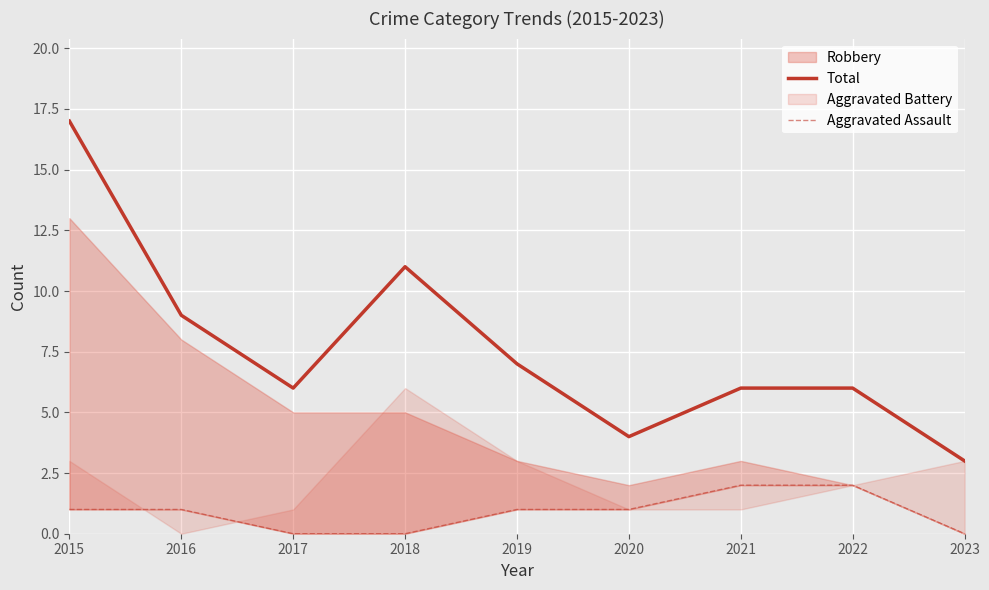

True or false: Total and Aggravated Assault cross at least once.

False